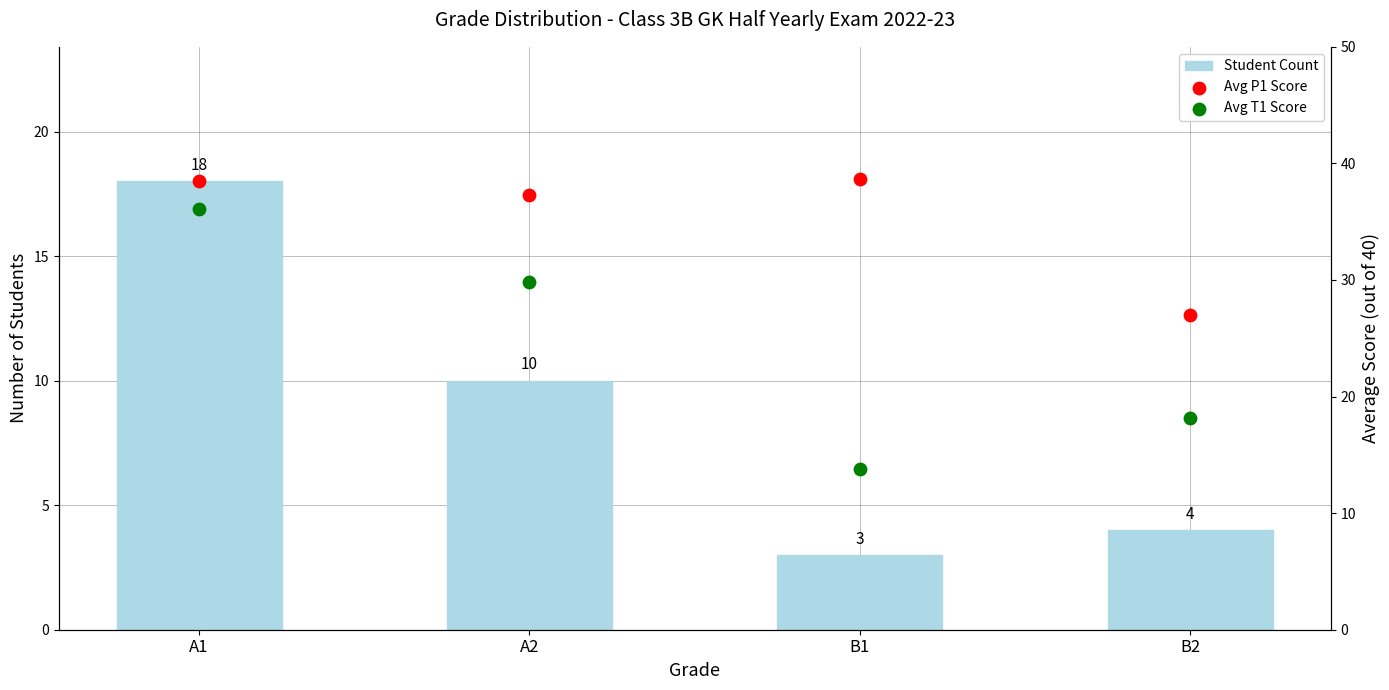

Which series has the widest spread of Y values?

Avg T1 Score